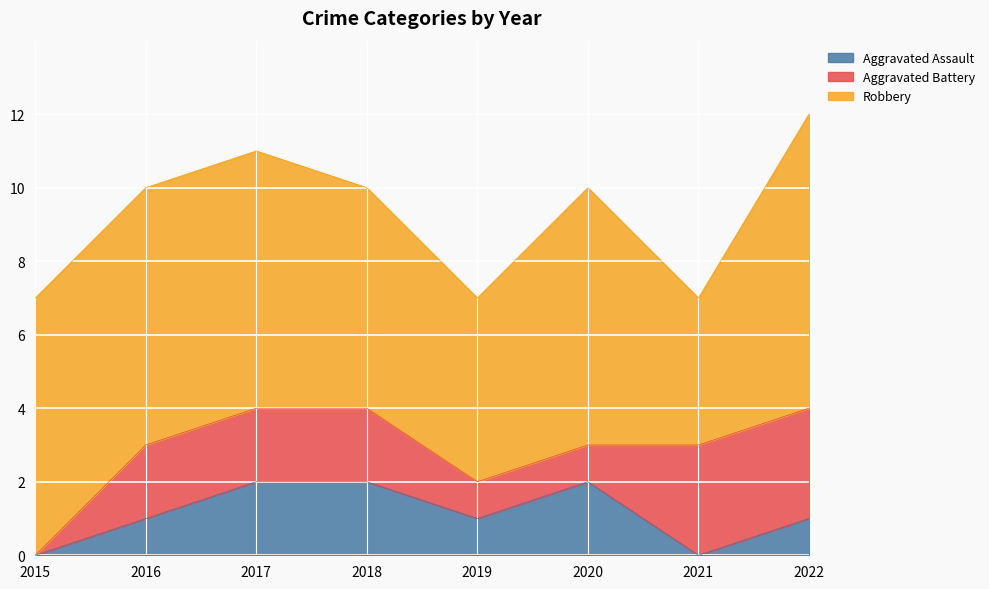

Count the number of data series in this chart.

3